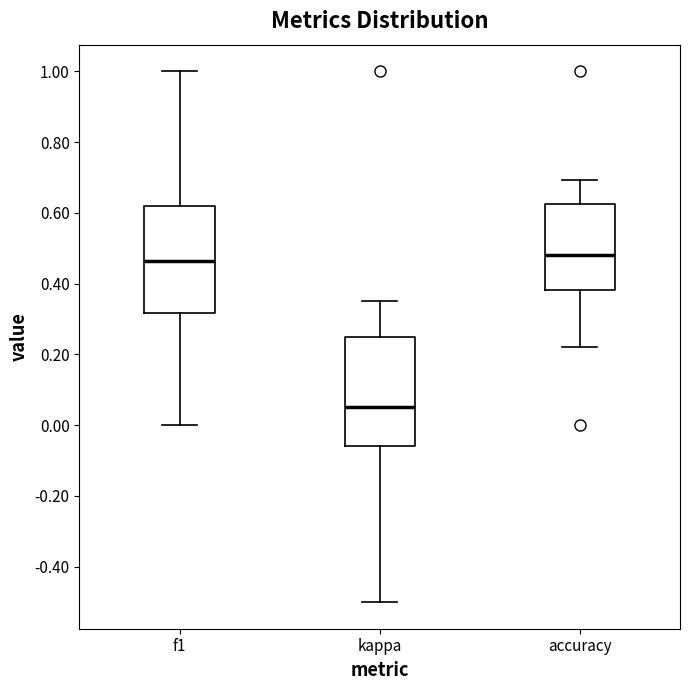

Reading left to right, transcribe this box plot: for each box, give where its median line is, the range the box spans, and where its two whiskers end, as read against the y-axis. The values are not printed on the chart, so give them approximately, as read against the axis.

f1: median 0.46, box 0.32 to 0.62, whiskers 0.00 to 1.00
kappa: median 0.06, box -0.06 to 0.26, whiskers -0.50 to 0.36
accuracy: median 0.48, box 0.38 to 0.62, whiskers 0.22 to 0.70